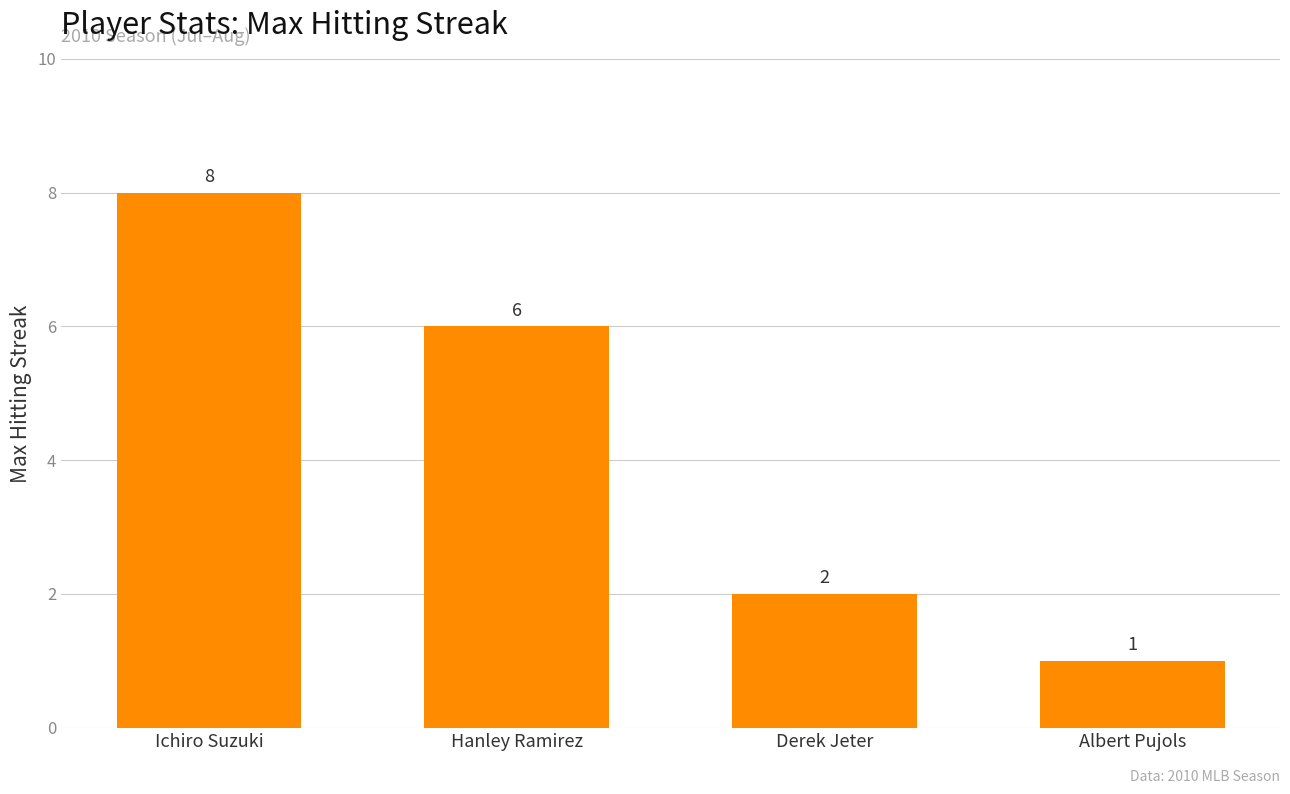

Which has a higher value, Ichiro Suzuki or Derek Jeter?

Ichiro Suzuki